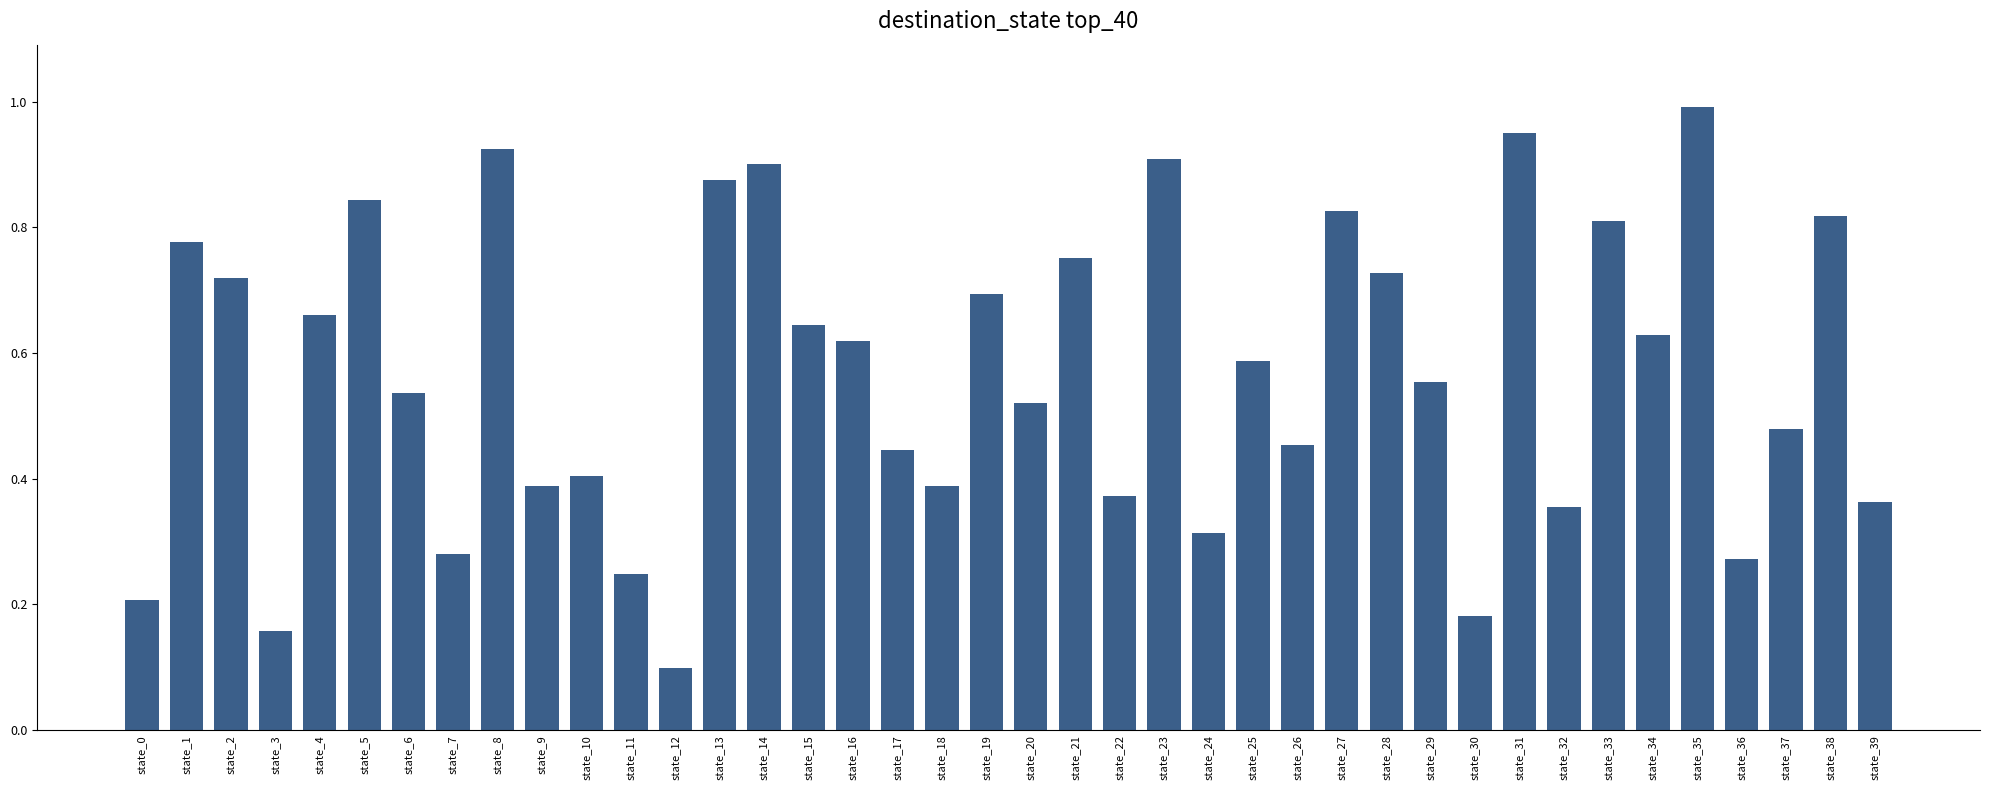

Which category has the highest value across all series?

state_35